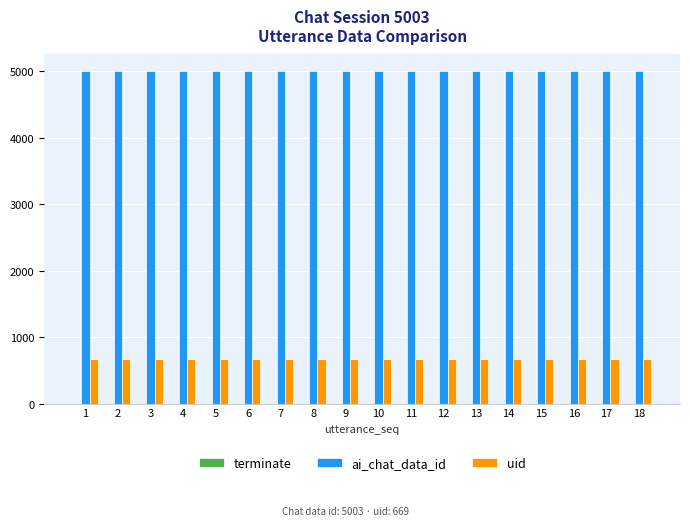

What is the maximum value shown in the chart?

5003